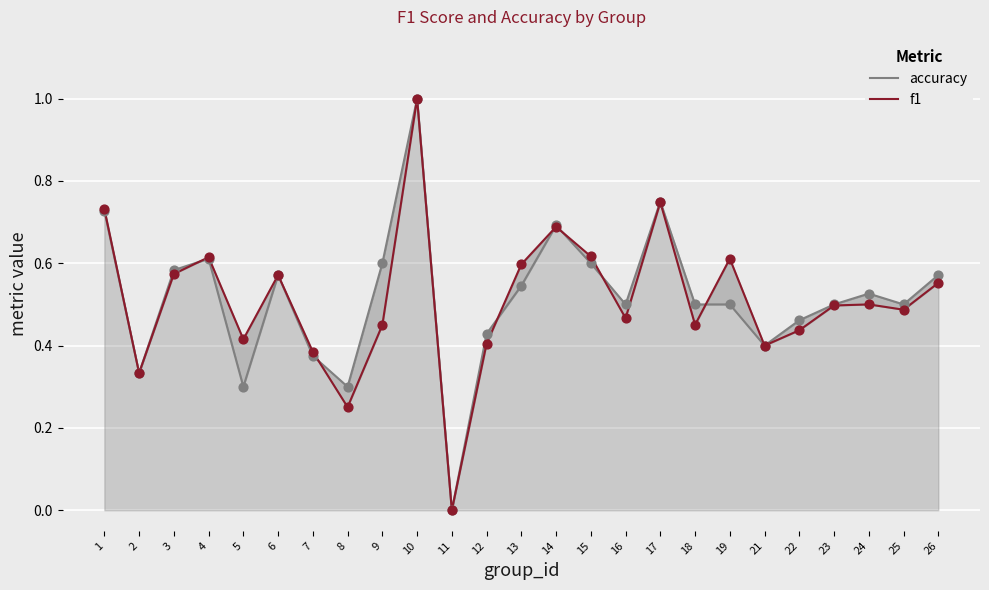

Which series has the largest total across all categories?

accuracy